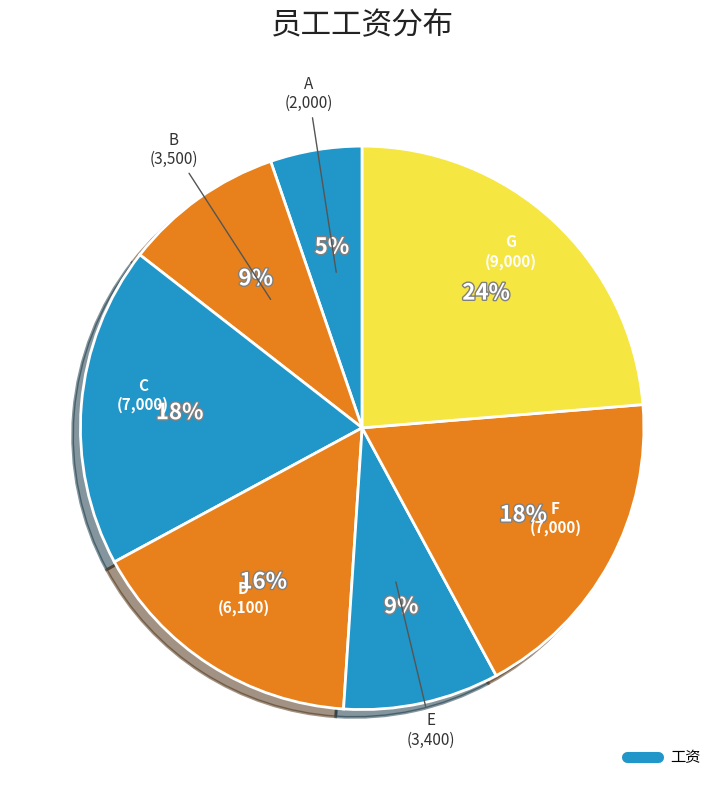

What is the smallest slice in the pie chart?

A